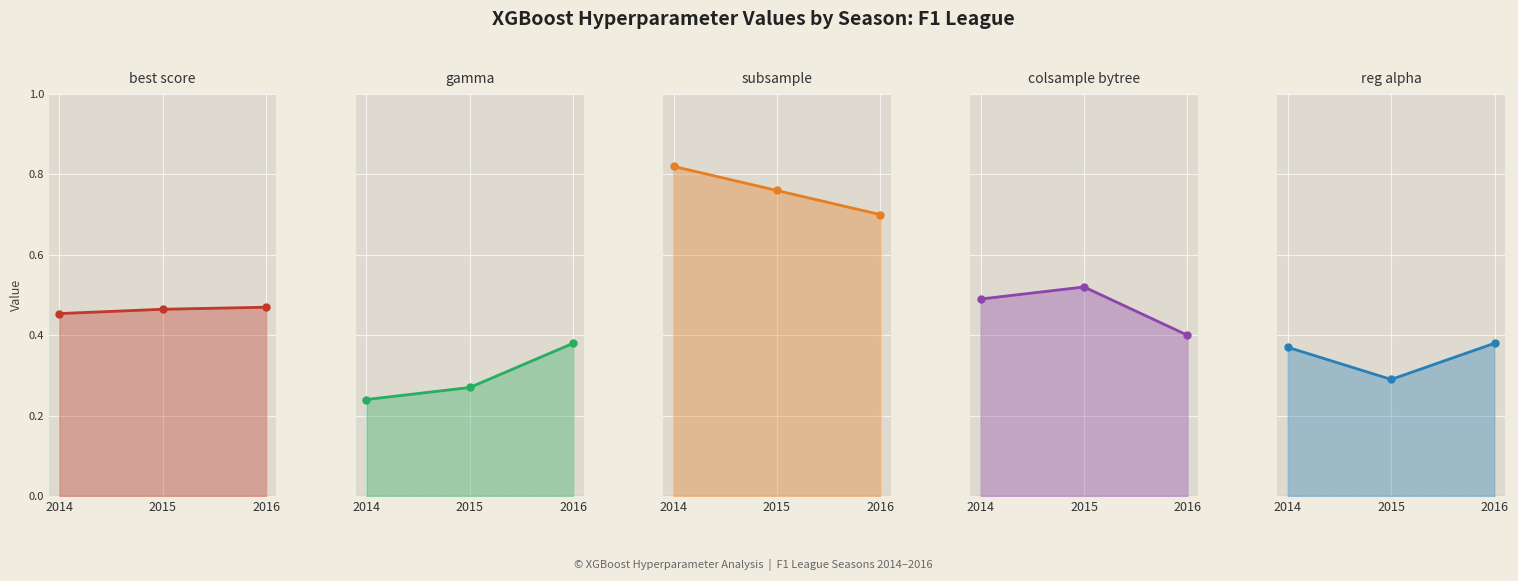

True or false: best_score has a value of 0.5 at 2015.

True